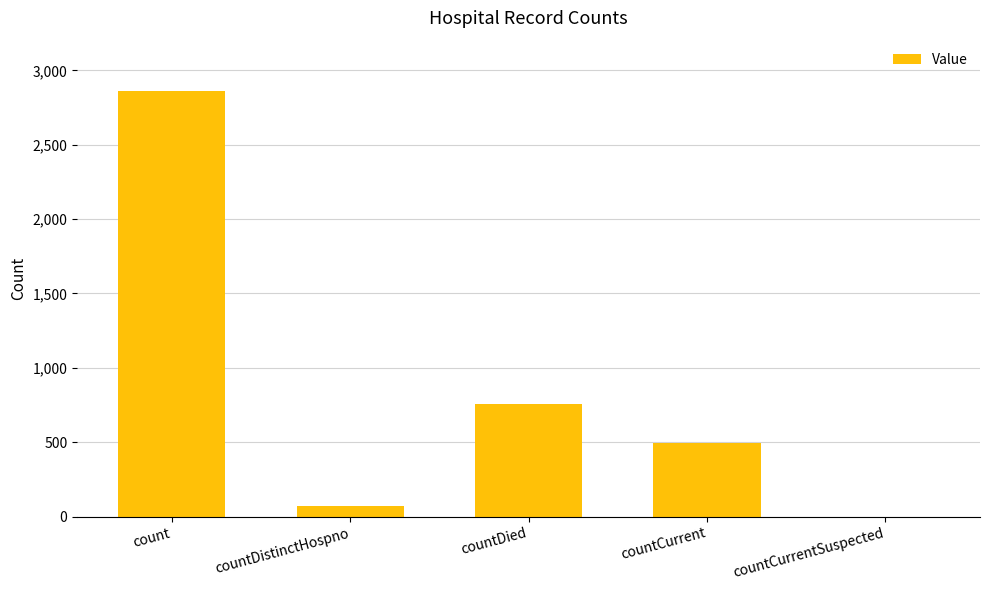

At which label is the value closest to 1430?

countDied